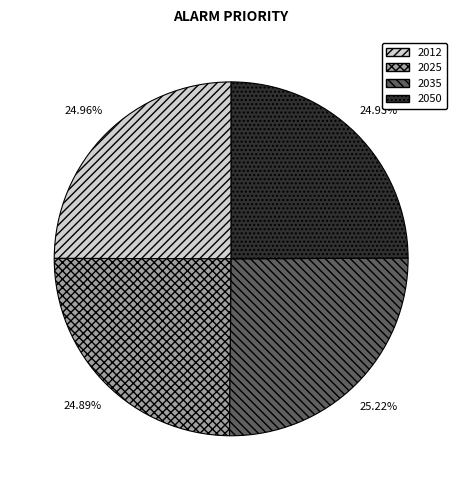

Is there any slice that represents more than half of the pie?

No